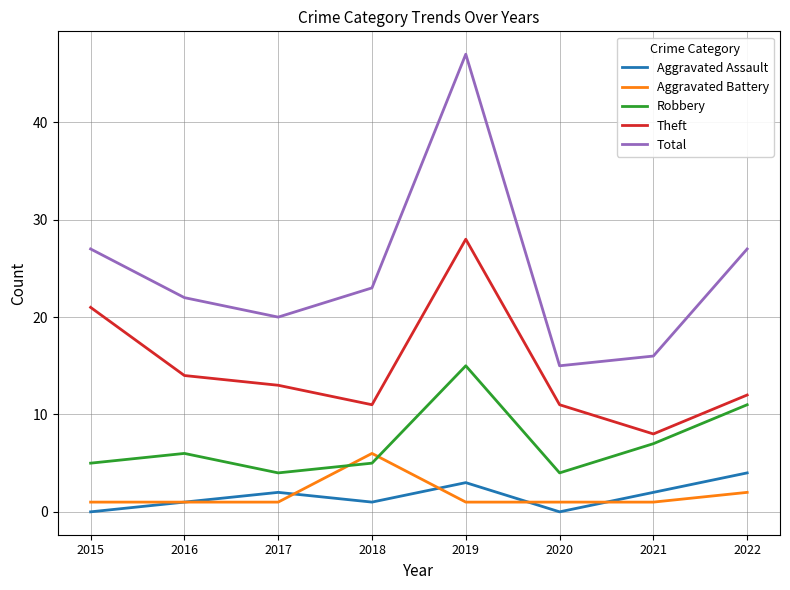

Which series has the widest spread of values?

Total